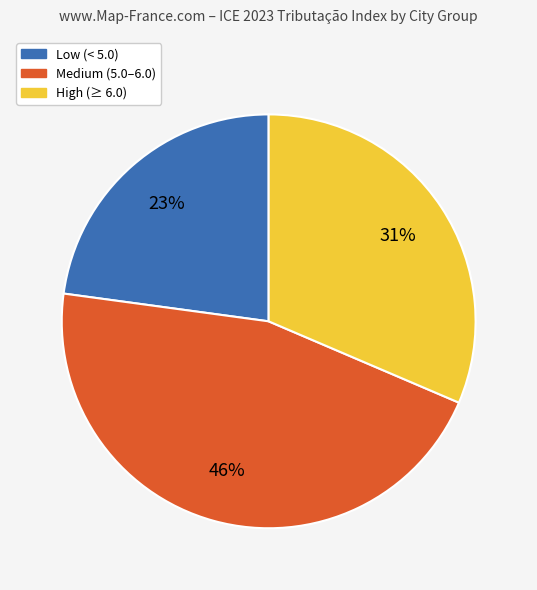

How many segments does this pie chart have?

3